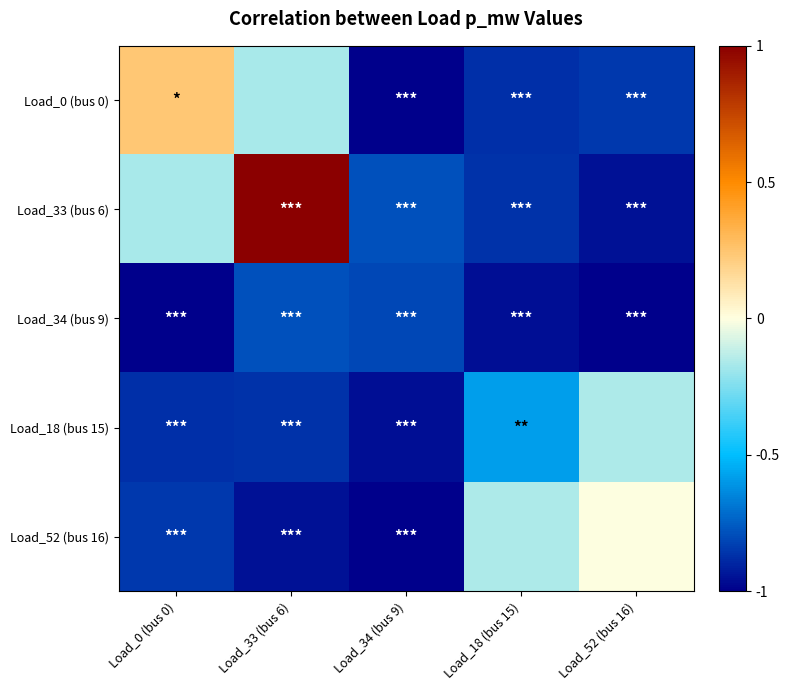

Rank the series at Load_52 (bus 16) from highest to lowest value.

Load_52 (bus 16), Load_18 (bus 15), Load_0 (bus 0), Load_33 (bus 6), Load_34 (bus 9)